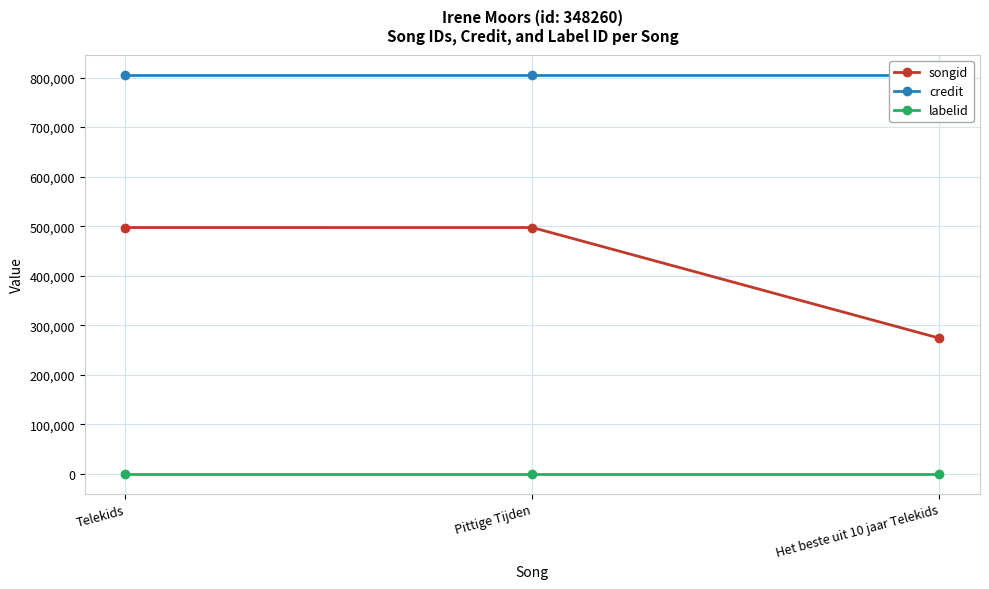

True or false: credit has a value of 445010 at Het beste uit 10 jaar Telekids.

False